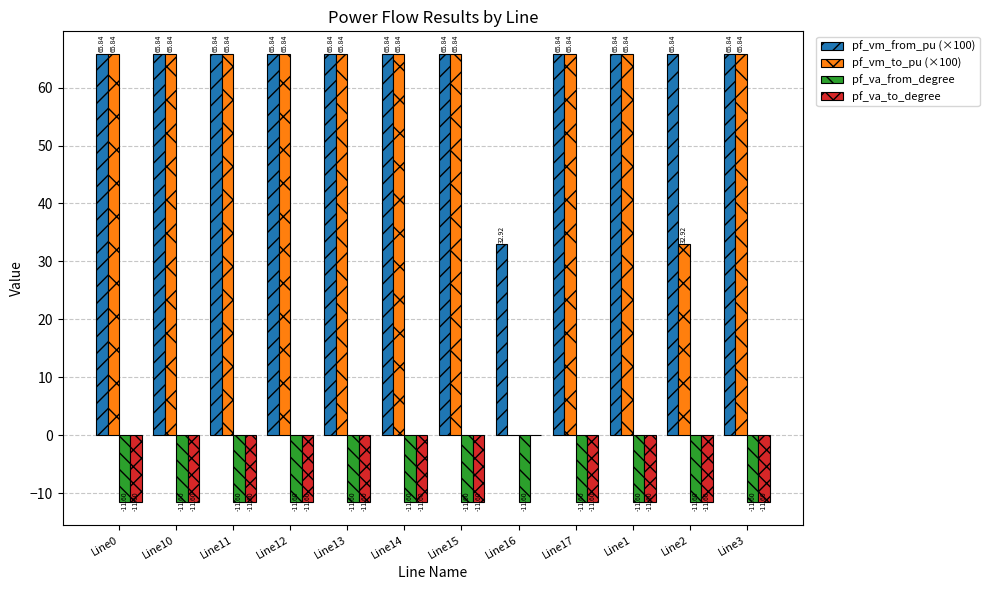

The pf_va_from_degree series shows -11.6 at Line3. True or false?

True